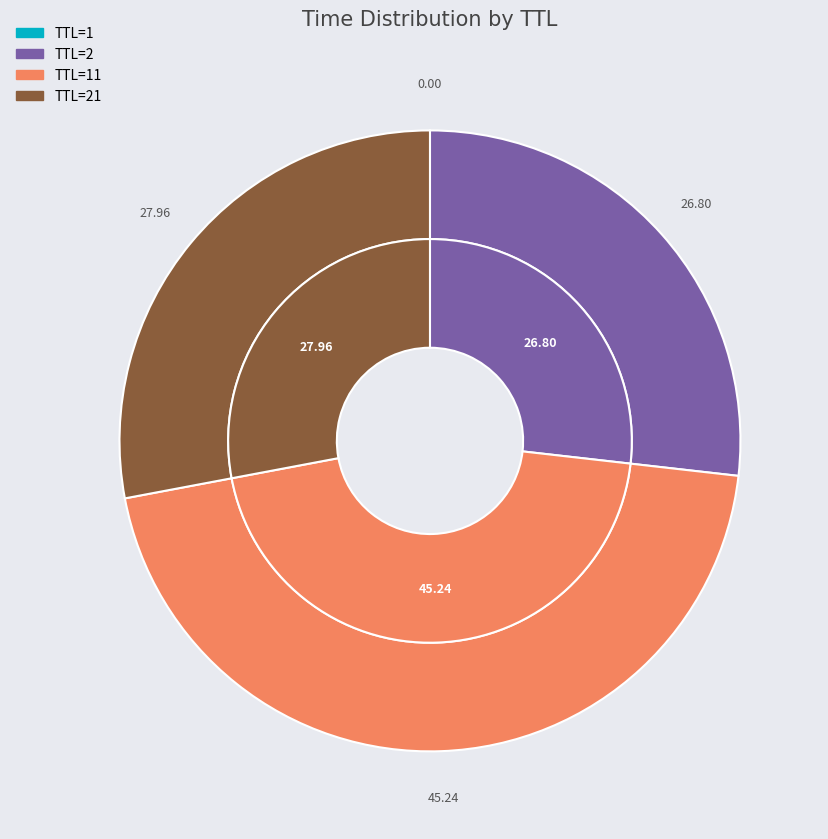

Which slice is the smallest?

1